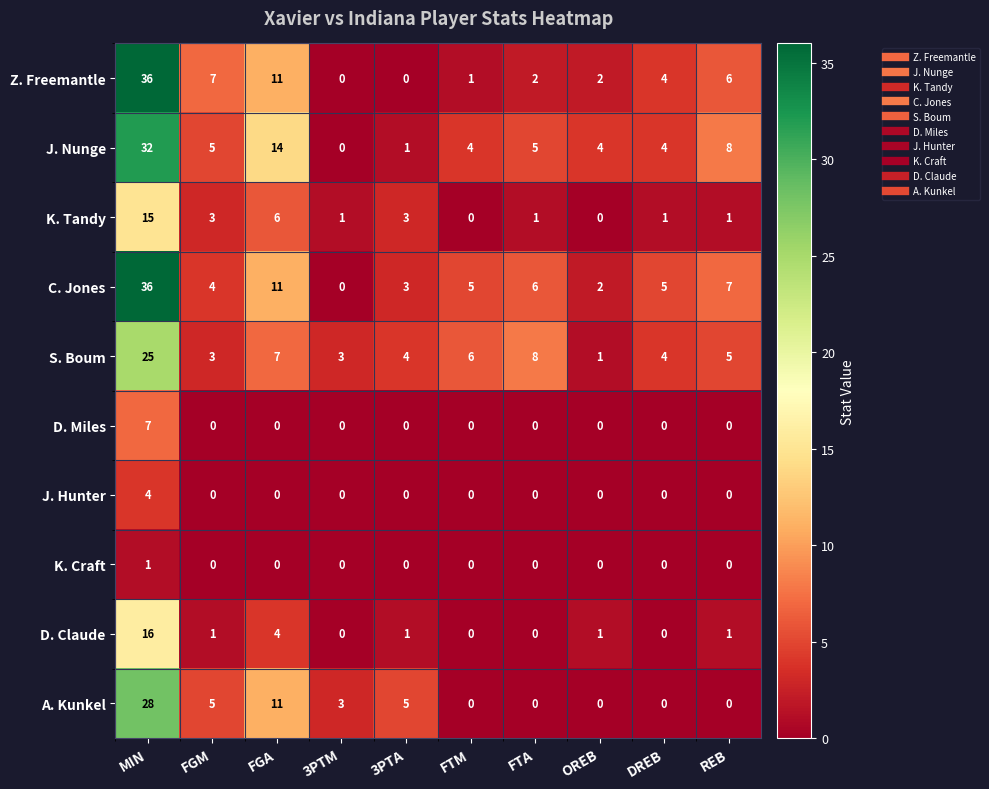

How many values in the K. Tandy series are below 1?

2